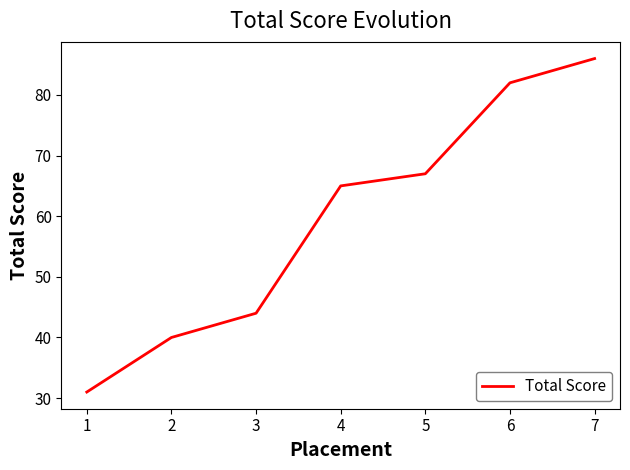

Does the chart have visible grid lines?

No